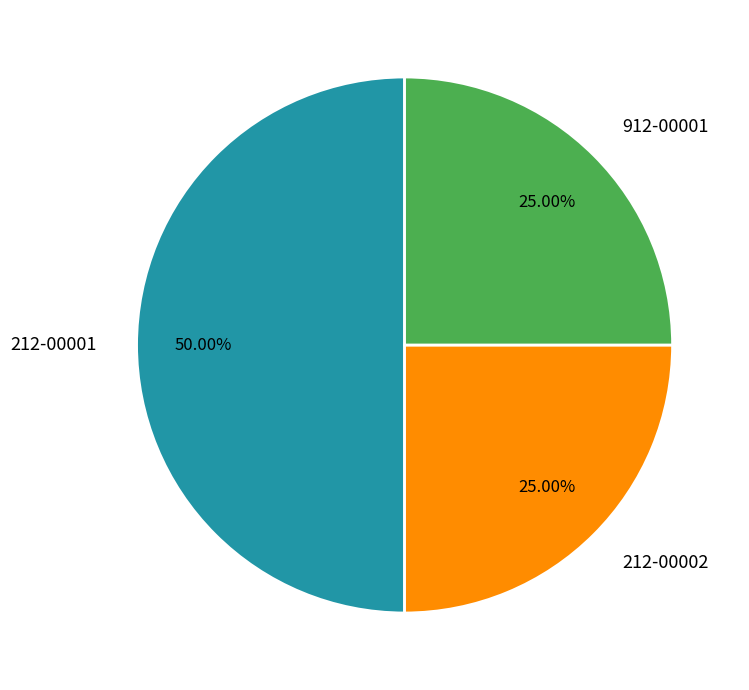

To the nearest percent, what is the combined percentage of 912-00001 and 212-00001?

75%